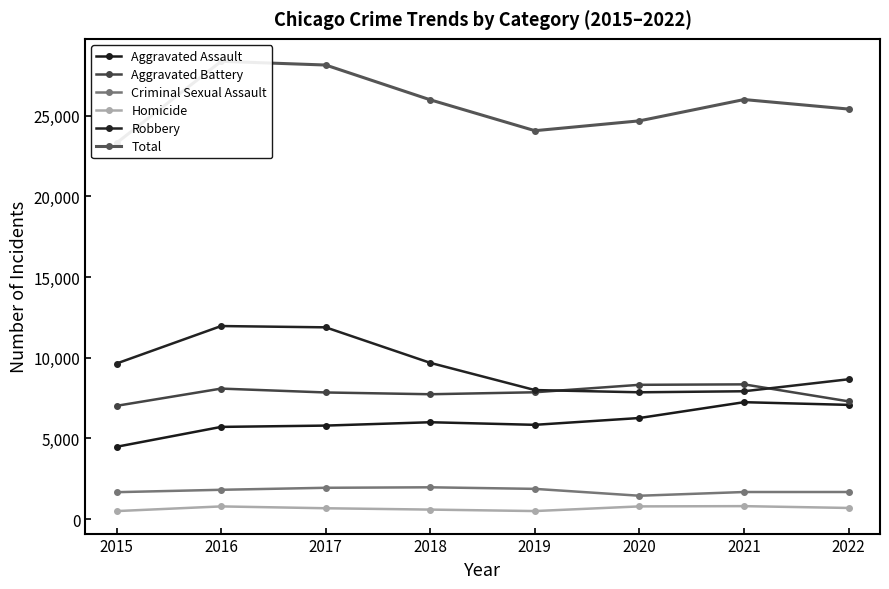

What is the minimum value for Robbery?

7856